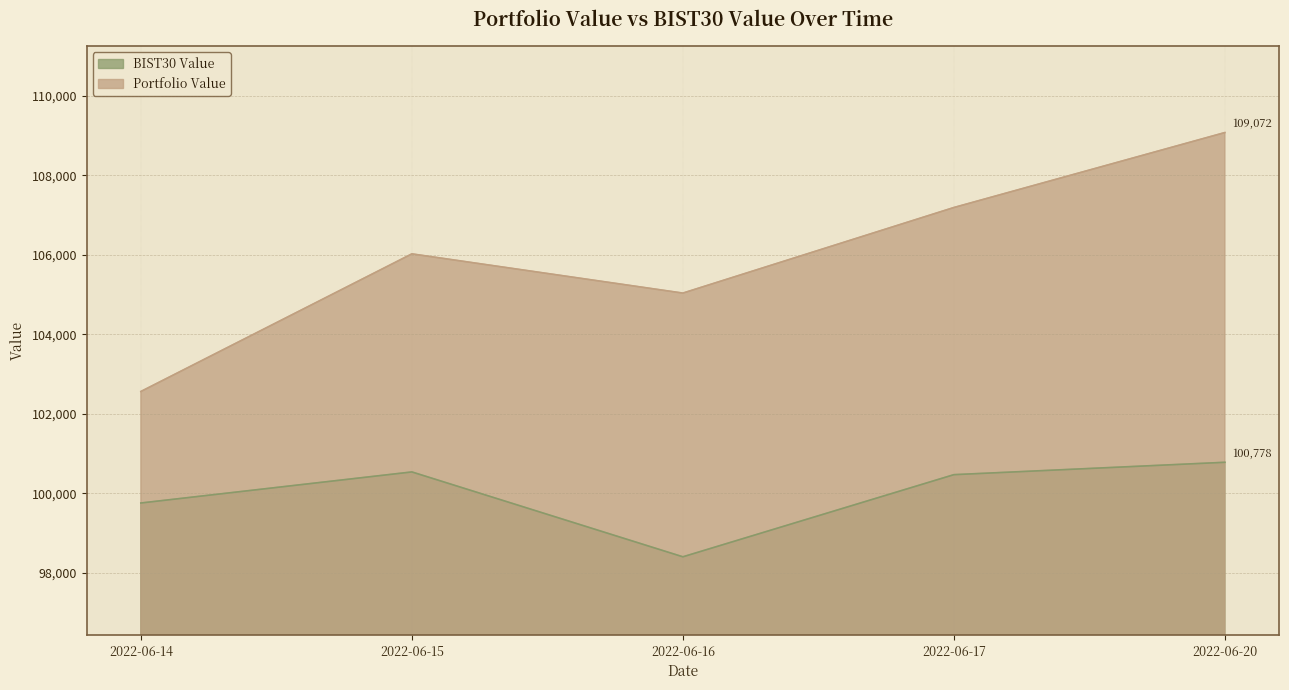

True or false: BIST30 Value and Portfolio Value intersect in this chart.

False